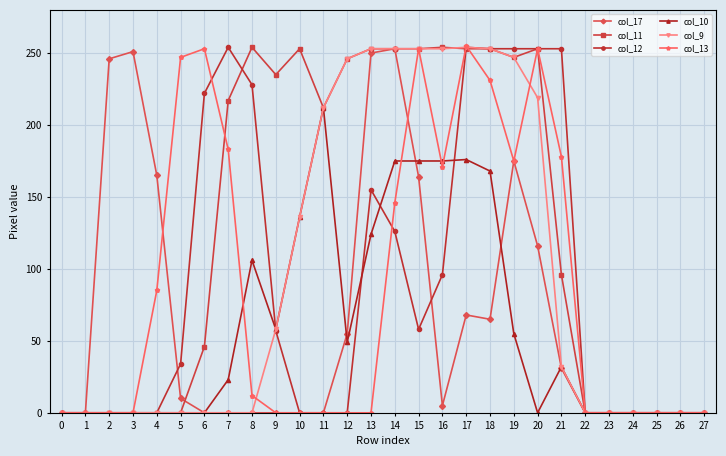

True or false: col_9 has a value of 117 at 22.

False